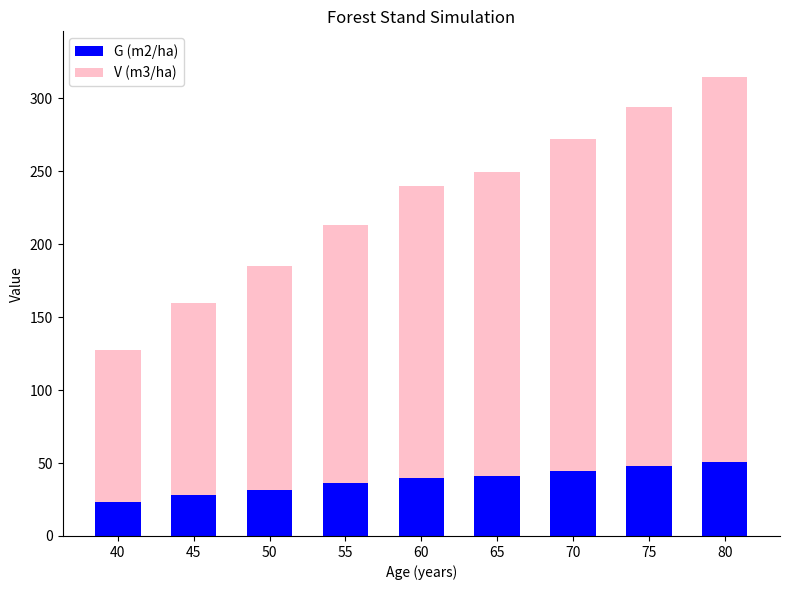

What is the total value across all series at 55?

212.8